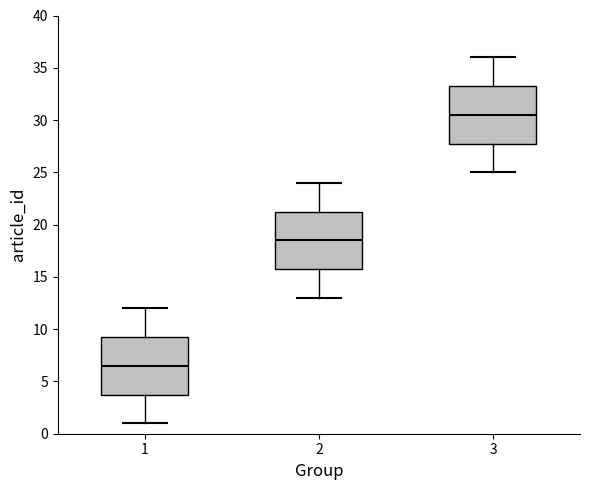

Which box has the highest median line?

3